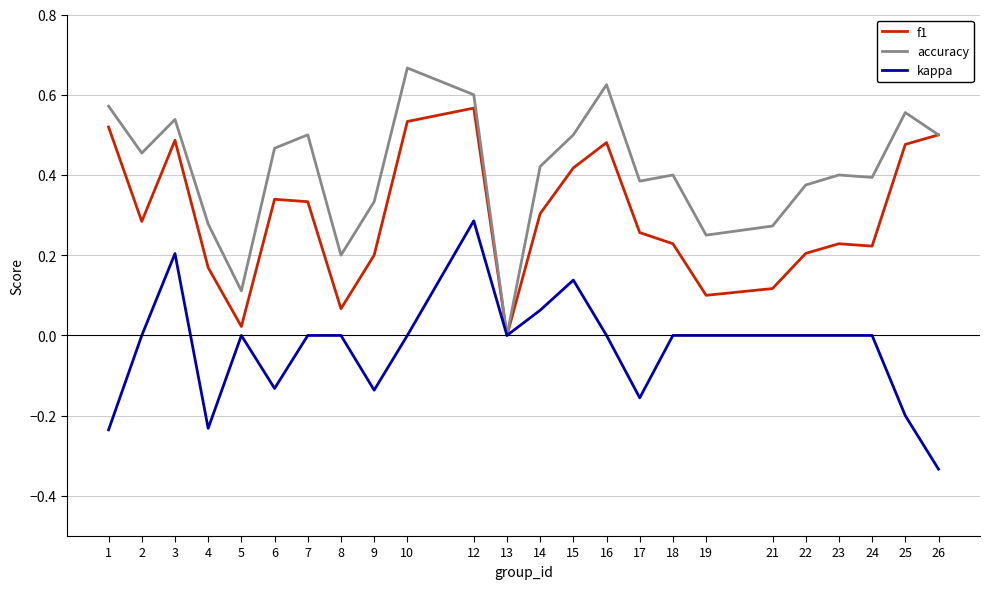

Which series has the largest total across all categories?

accuracy